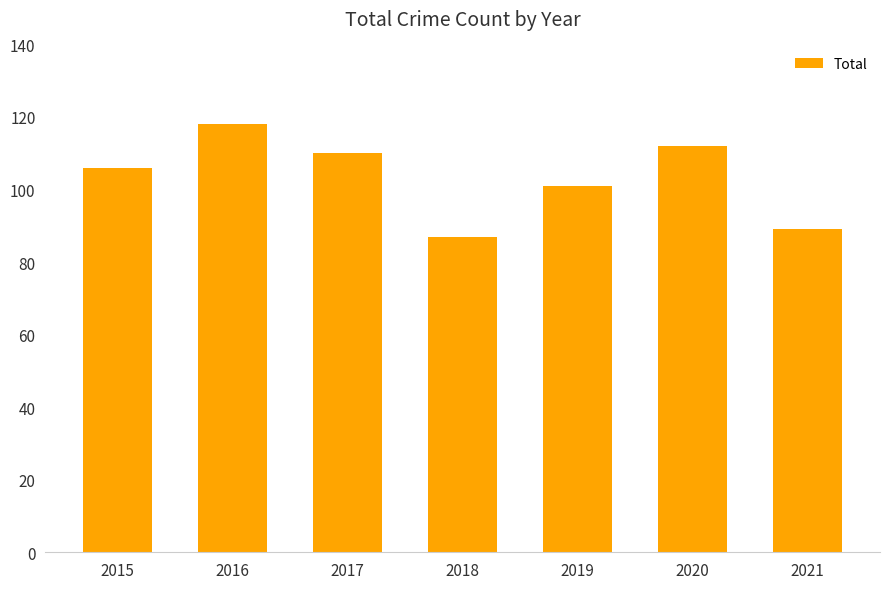

What is the approximate value at 2016, to the nearest 10?

120